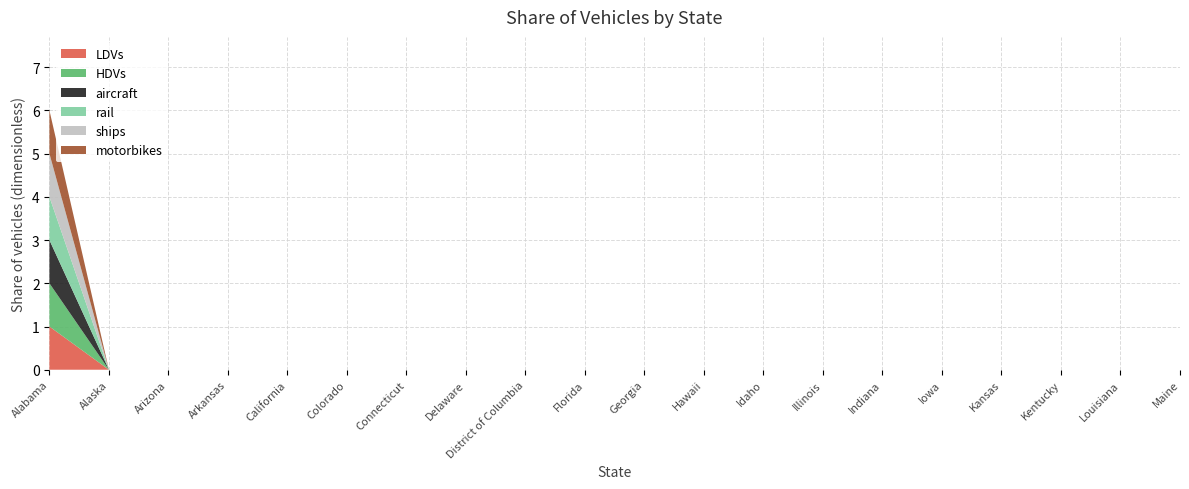

Reading left to right, list all the values displayed in this chart.

LDVs: Alabama=1	Alaska=0	Arizona=0	Arkansas=0	California=0	Colorado=0	Connecticut=0	Delaware=0	District of Columbia=0	Florida=0	Georgia=0	Hawaii=0	Idaho=0	Illinois=0	Indiana=0	Iowa=0	Kansas=0	Kentucky=0	Louisiana=0	Maine=0
HDVs: Alabama=1	Alaska=0	Arizona=0	Arkansas=0	California=0	Colorado=0	Connecticut=0	Delaware=0	District of Columbia=0	Florida=0	Georgia=0	Hawaii=0	Idaho=0	Illinois=0	Indiana=0	Iowa=0	Kansas=0	Kentucky=0	Louisiana=0	Maine=0
aircraft: Alabama=1	Alaska=0	Arizona=0	Arkansas=0	California=0	Colorado=0	Connecticut=0	Delaware=0	District of Columbia=0	Florida=0	Georgia=0	Hawaii=0	Idaho=0	Illinois=0	Indiana=0	Iowa=0	Kansas=0	Kentucky=0	Louisiana=0	Maine=0
rail: Alabama=1	Alaska=0	Arizona=0	Arkansas=0	California=0	Colorado=0	Connecticut=0	Delaware=0	District of Columbia=0	Florida=0	Georgia=0	Hawaii=0	Idaho=0	Illinois=0	Indiana=0	Iowa=0	Kansas=0	Kentucky=0	Louisiana=0	Maine=0
ships: Alabama=1	Alaska=0	Arizona=0	Arkansas=0	California=0	Colorado=0	Connecticut=0	Delaware=0	District of Columbia=0	Florida=0	Georgia=0	Hawaii=0	Idaho=0	Illinois=0	Indiana=0	Iowa=0	Kansas=0	Kentucky=0	Louisiana=0	Maine=0
motorbikes: Alabama=1	Alaska=0	Arizona=0	Arkansas=0	California=0	Colorado=0	Connecticut=0	Delaware=0	District of Columbia=0	Florida=0	Georgia=0	Hawaii=0	Idaho=0	Illinois=0	Indiana=0	Iowa=0	Kansas=0	Kentucky=0	Louisiana=0	Maine=0